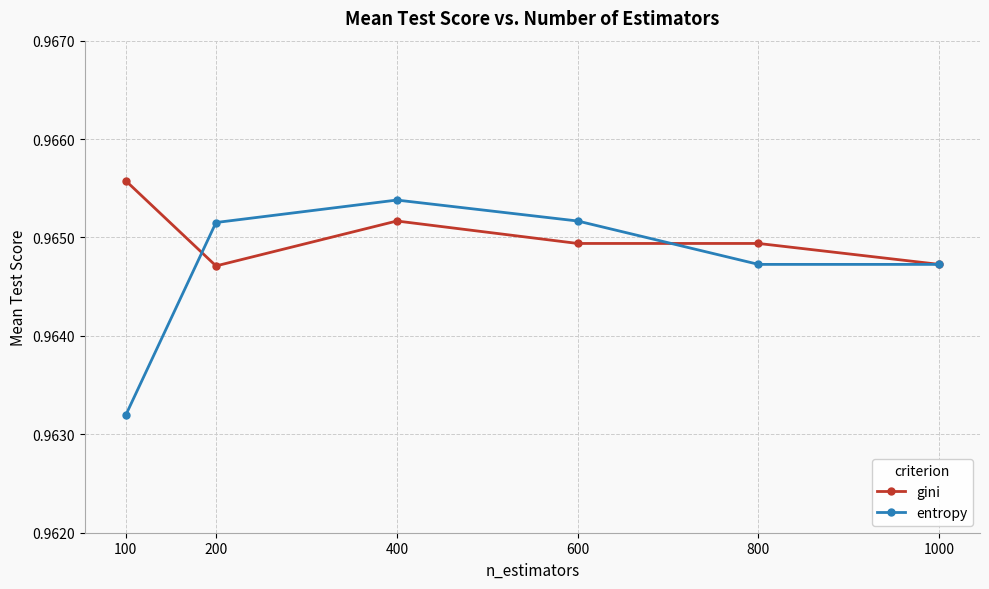

At which category does the chart reach its minimum across all series?

100